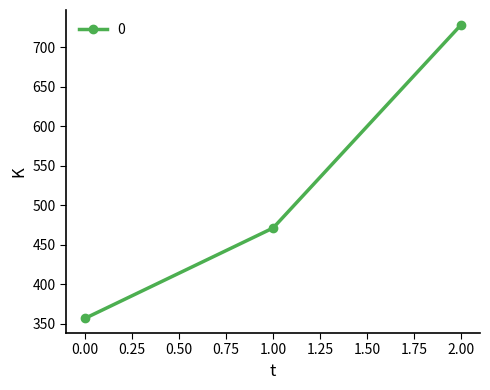

Reading left to right, extract all data points from this chart.

357.1	471.4	728.6